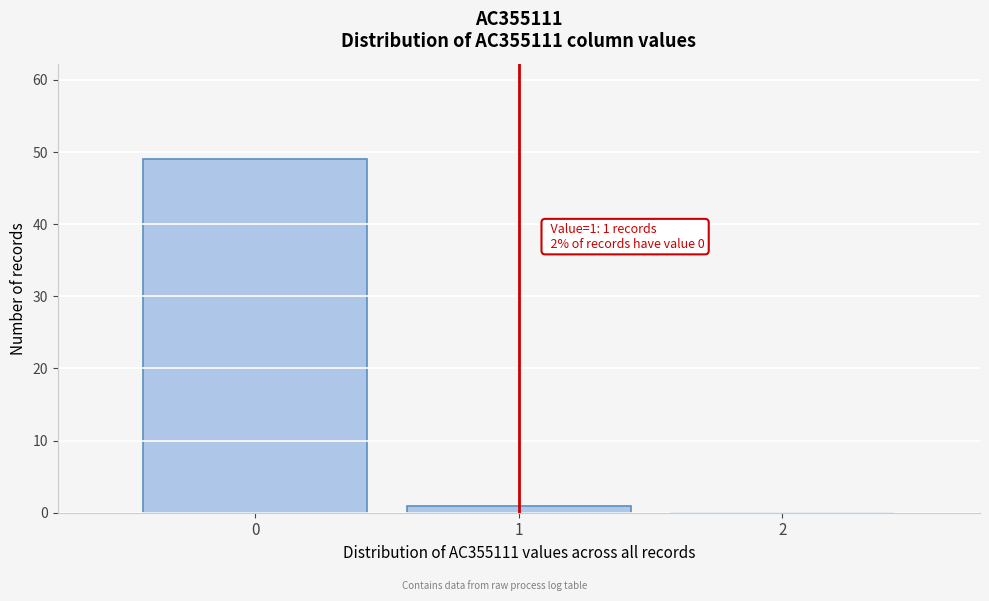

Over which range of the x-axis is the bar tallest?

-0.5 to 0.5